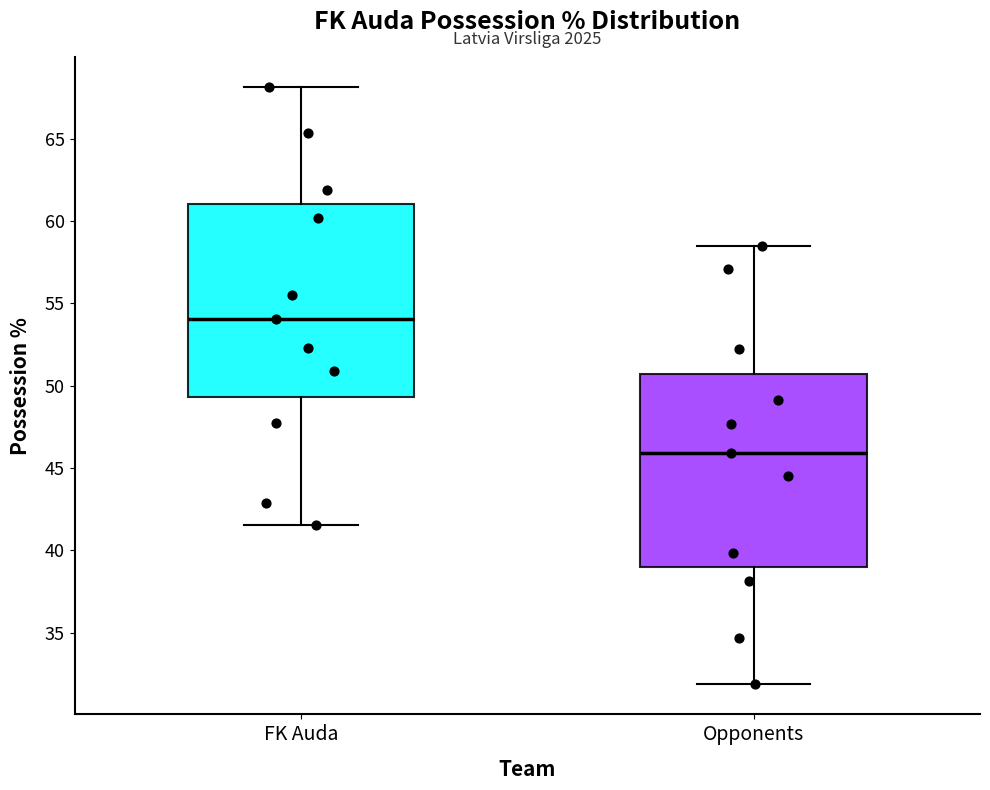

Where does the lower whisker of the box for Opponents end on the y-axis? The values are not printed on the chart, so give them approximately, as read against the axis.

32.0